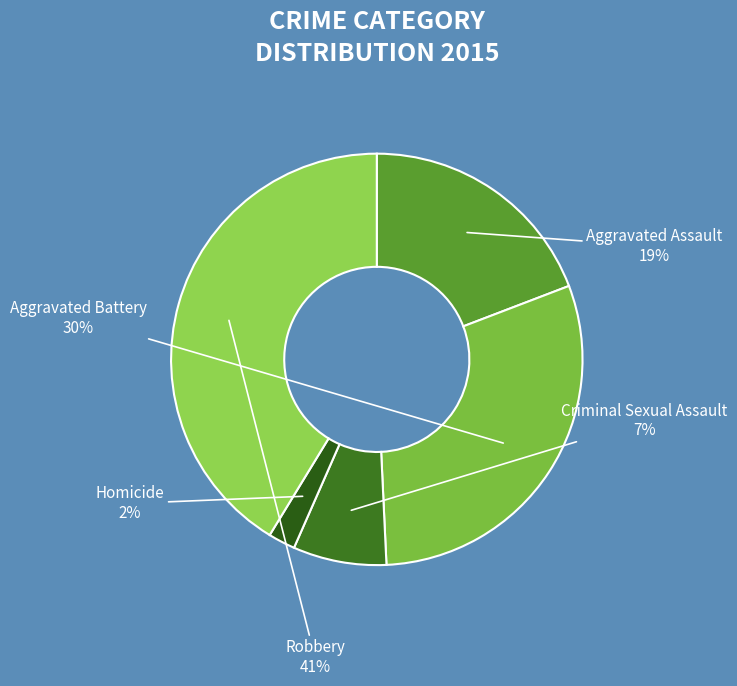

What percentage is the Homicide slice, to the nearest percent?

2%